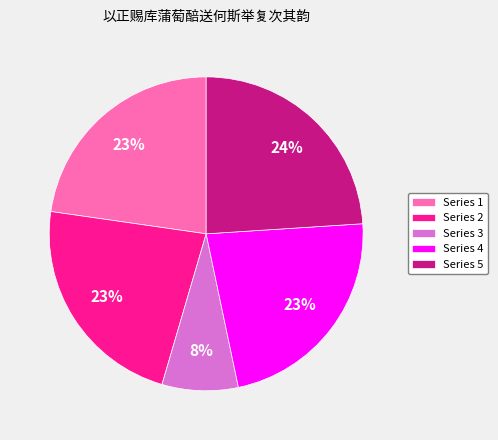

Do Series 3 and Series 5 together represent more than half of the pie?

No